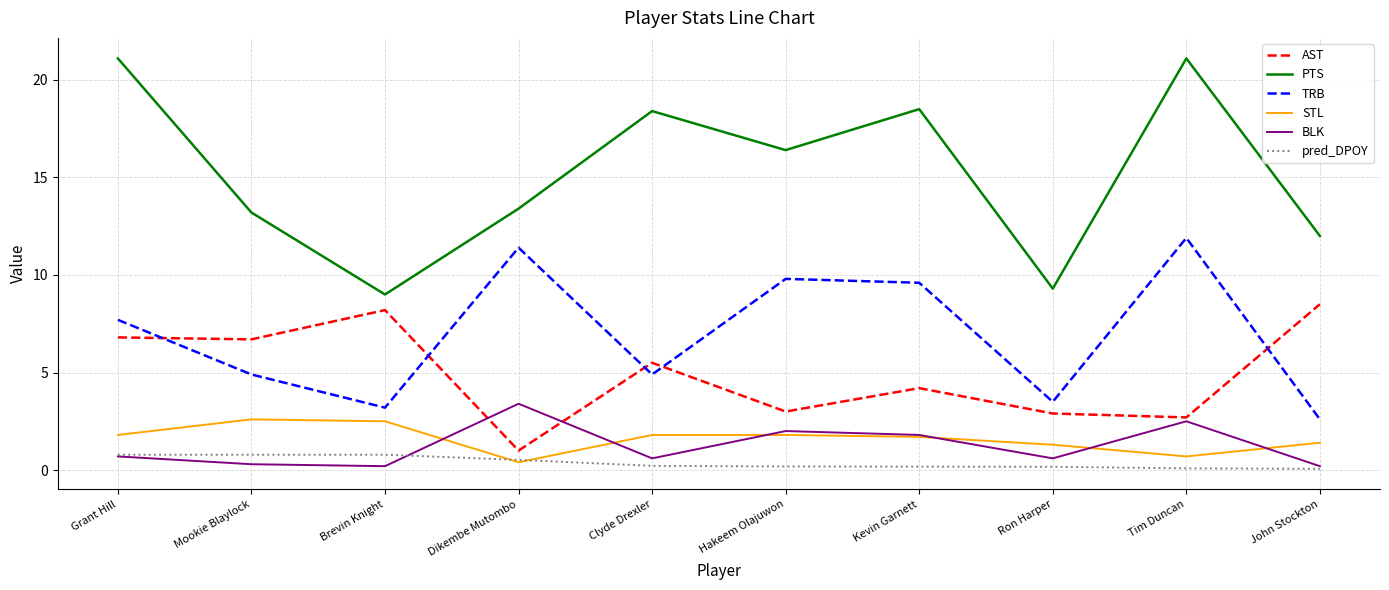

The value of PTS at Hakeem Olajuwon is 16.4. True or false?

True